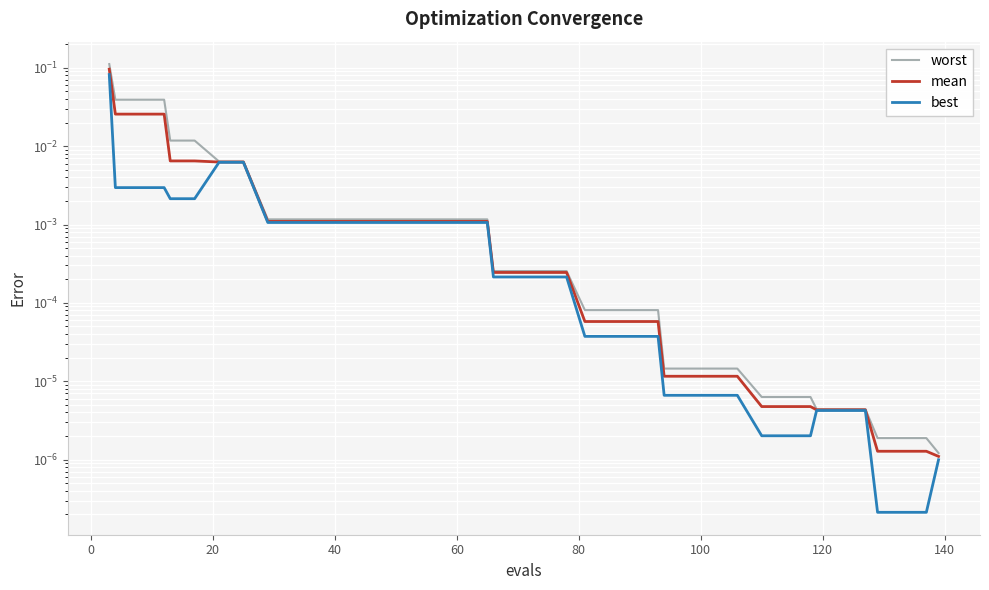

Reading left to right, list all the values displayed in this chart.

worst: 0.1	0.0	0.0	0.0	0.0	0.0	0.0	0.0	0.0	0.0	0.0	0.0	0.0	0.0	0.0	0.0	0.0	0.0	0.0	0.0	0.0	0.0	0.0	0.0	0.0	0.0	0.0	0.0	0.0	0.0	0.0	0.0	0.0	0.0	0.0	0.0	0.0	0.0	0.0	0.0
mean: 0.1	0.0	0.0	0.0	0.0	0.0	0.0	0.0	0.0	0.0	0.0	0.0	0.0	0.0	0.0	0.0	0.0	0.0	0.0	0.0	0.0	0.0	0.0	0.0	0.0	0.0	0.0	0.0	0.0	0.0	0.0	0.0	0.0	0.0	0.0	0.0	0.0	0.0	0.0	0.0
best: 0.1	0.0	0.0	0.0	0.0	0.0	0.0	0.0	0.0	0.0	0.0	0.0	0.0	0.0	0.0	0.0	0.0	0.0	0.0	0.0	0.0	0.0	0.0	0.0	0.0	0.0	0.0	0.0	0.0	0.0	0.0	0.0	0.0	0.0	0.0	0.0	0.0	0.0	0.0	0.0